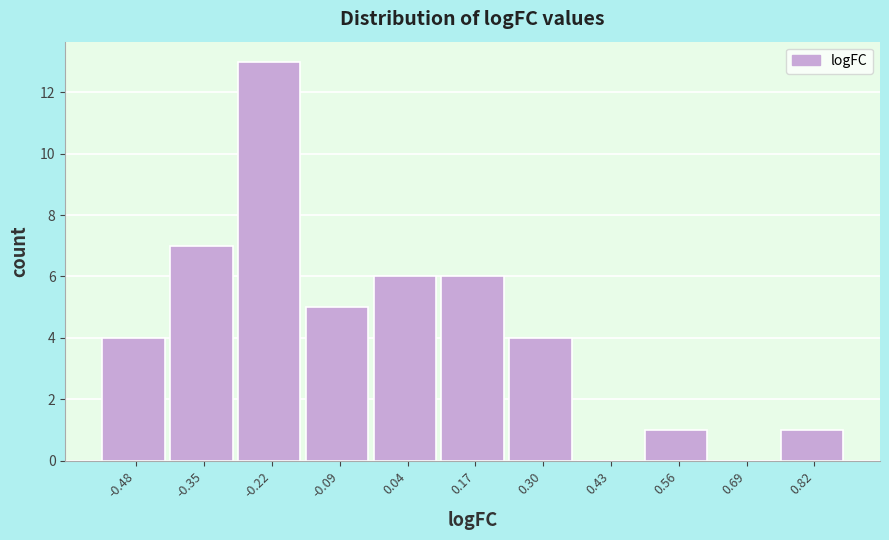

Reading left to right, list every bar in this chart as the range it spans on the x-axis followed by its height. Neither the bar edges nor the heights are printed on the chart, so give them approximately, as read against the axes.

-0.54 to -0.42: 4
-0.42 to -0.28: 7
-0.28 to -0.16: 13
-0.16 to -0.02: 5
-0.02 to 0.10: 6
0.10 to 0.24: 6
0.24 to 0.36: 4
0.36 to 0.50: 0
0.50 to 0.62: 1
0.62 to 0.76: 0
0.76 to 0.88: 1